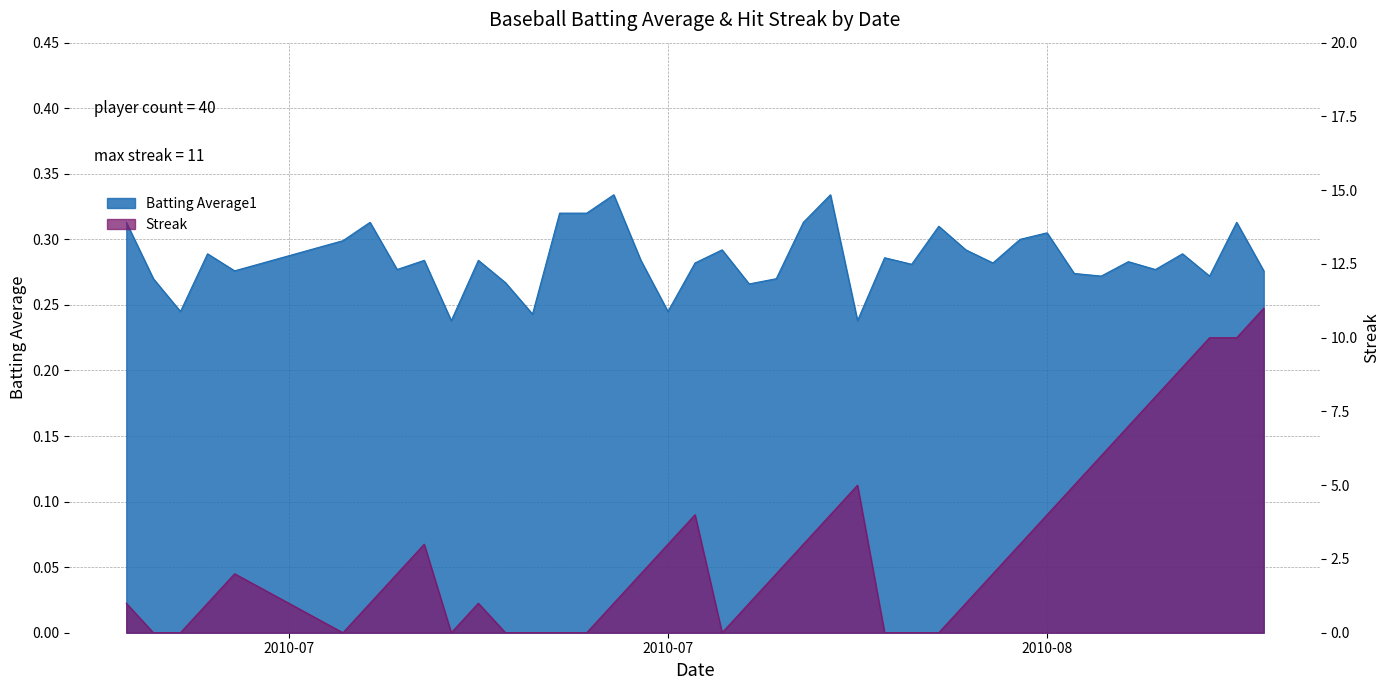

How many lines are shown in the chart?

2